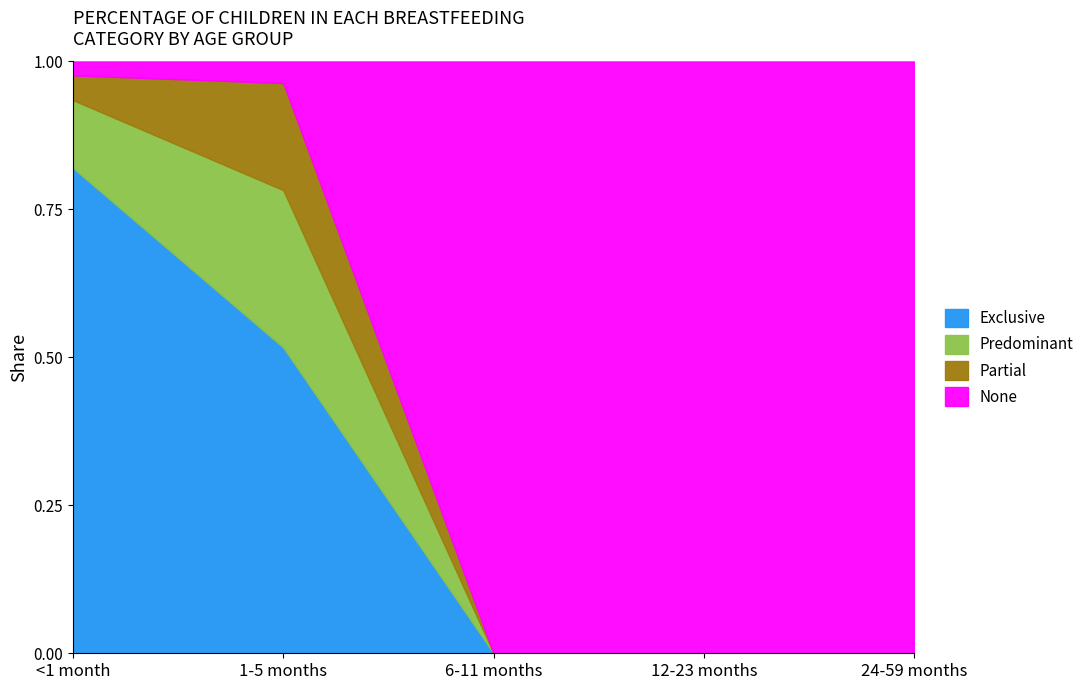

What is the spread (max minus min) of values at 6-11 months?

1.0